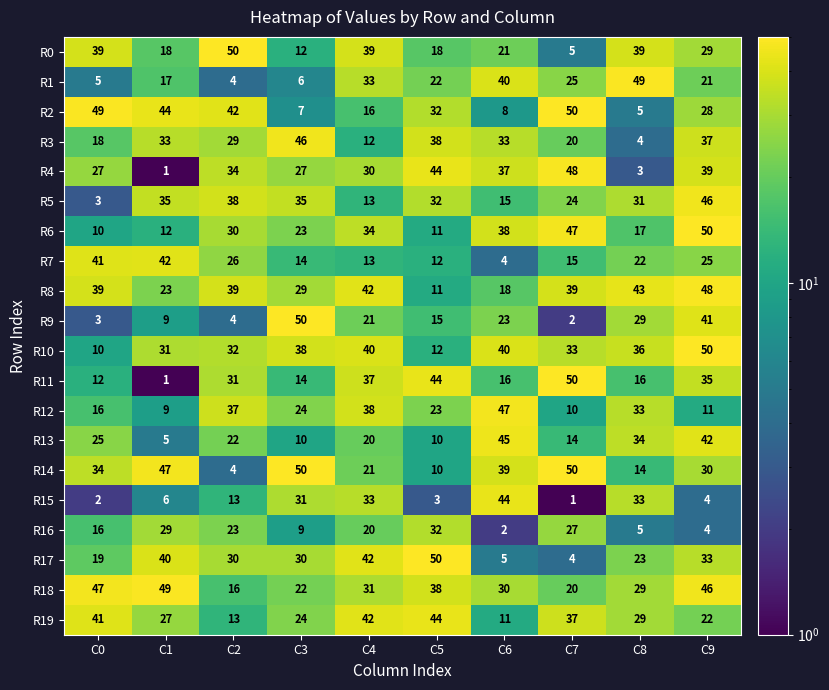

What is the difference between the maximum and minimum values in the R6 series?

40